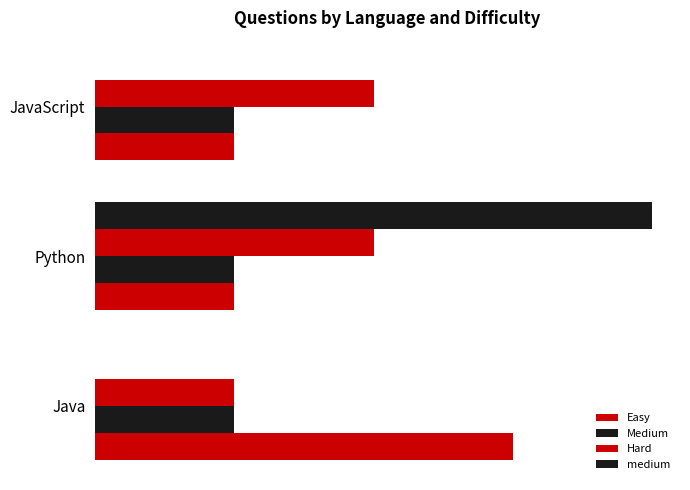

Are the bars horizontal?

Yes